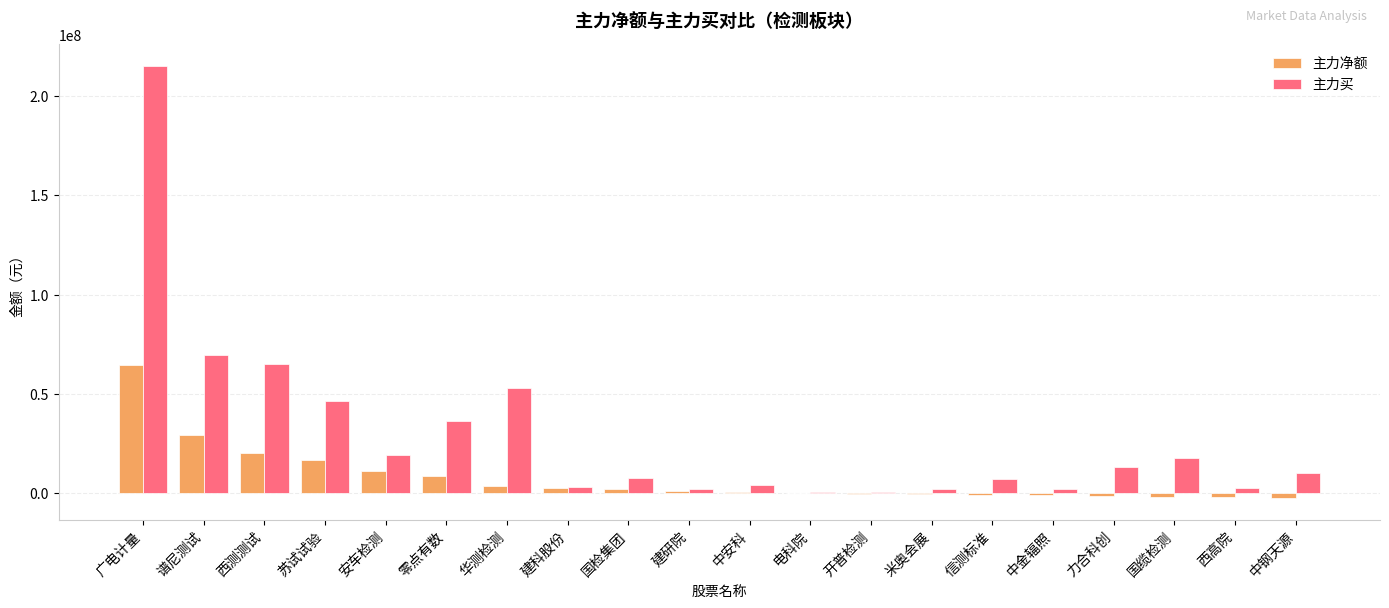

What is the sum of all 主力买 values?

578895958